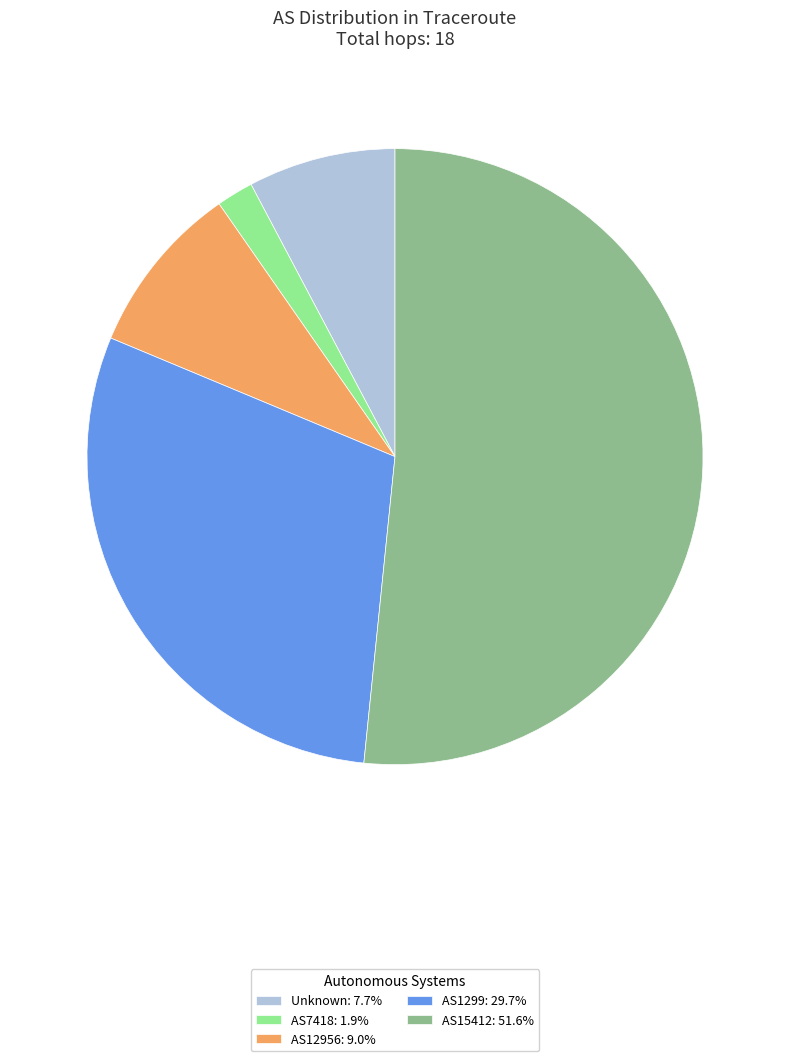

Approximately how many times larger is the value at AS15412: 51.6% compared to Unknown: 7.7%?

6.7